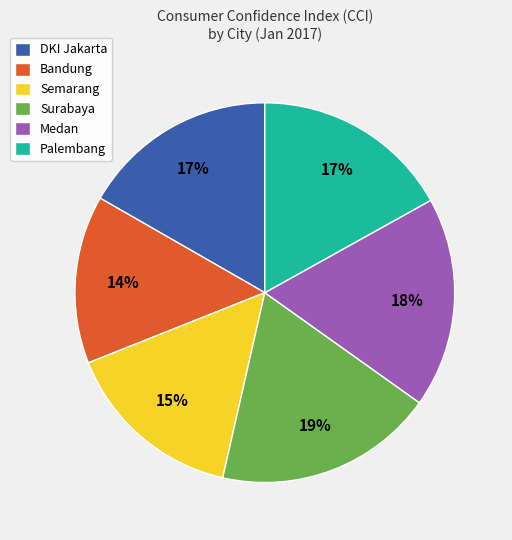

Is it true that Surabaya is 9% of the pie?

False